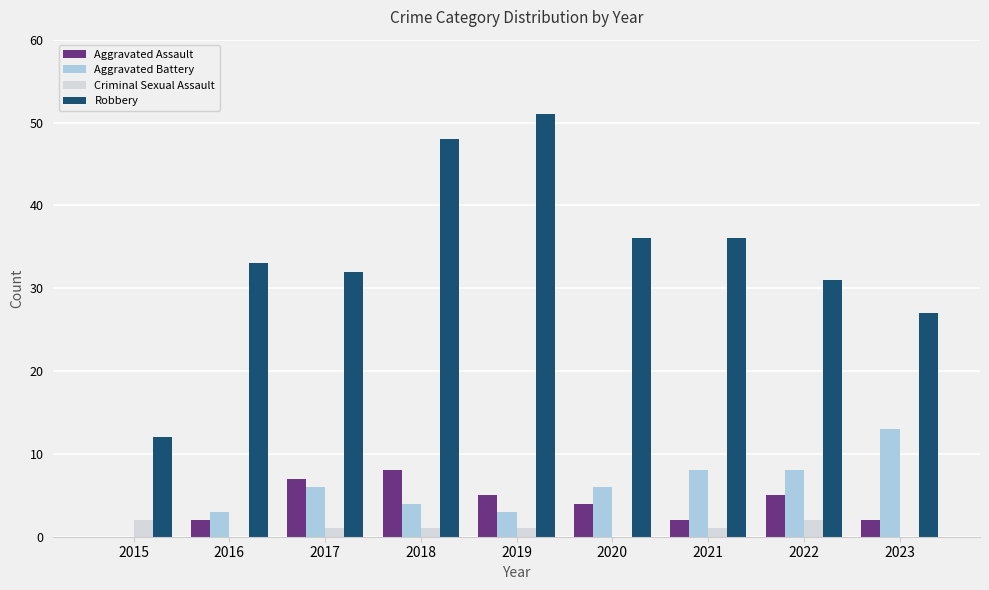

Reading right to left, extract all data points from this chart.

Aggravated Assault: 2023=2	2022=5	2021=2	2020=4	2019=5	2018=8	2017=7	2016=2	2015=0
Aggravated Battery: 2023=13	2022=8	2021=8	2020=6	2019=3	2018=4	2017=6	2016=3	2015=0
Criminal Sexual Assault: 2023=0	2022=2	2021=1	2020=0	2019=1	2018=1	2017=1	2016=0	2015=2
Robbery: 2023=27	2022=31	2021=36	2020=36	2019=51	2018=48	2017=32	2016=33	2015=12